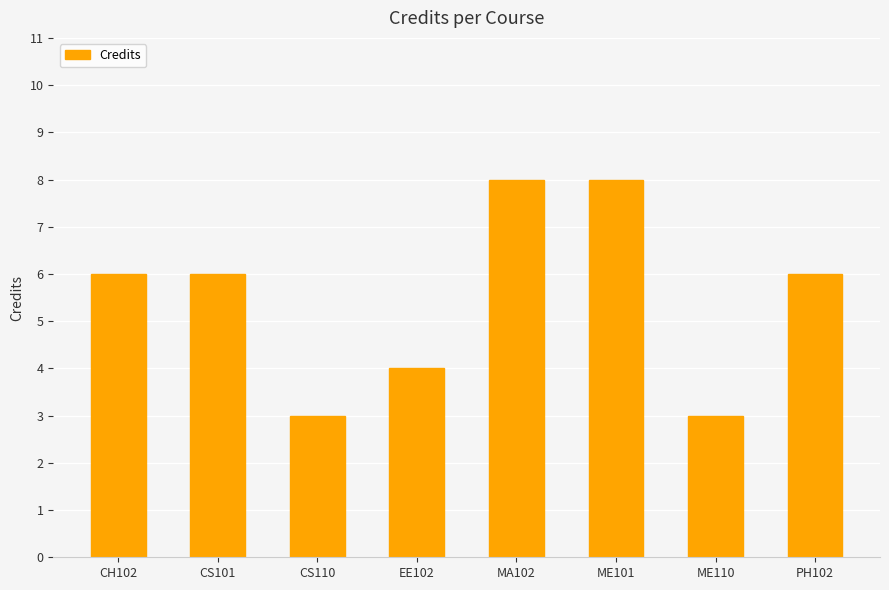

Reading left to right, transcribe all the data shown in this chart.

CH102=6	CS101=6	CS110=3	EE102=4	MA102=8	ME101=8	ME110=3	PH102=6